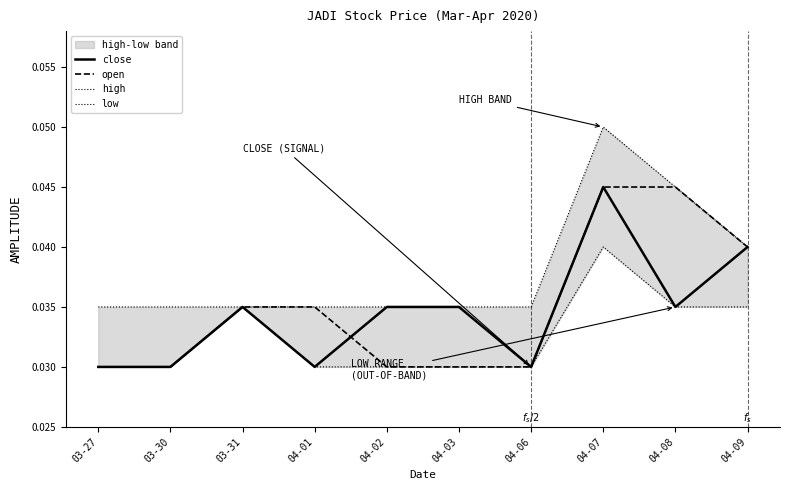

True or false: high and low cross at least once.

False